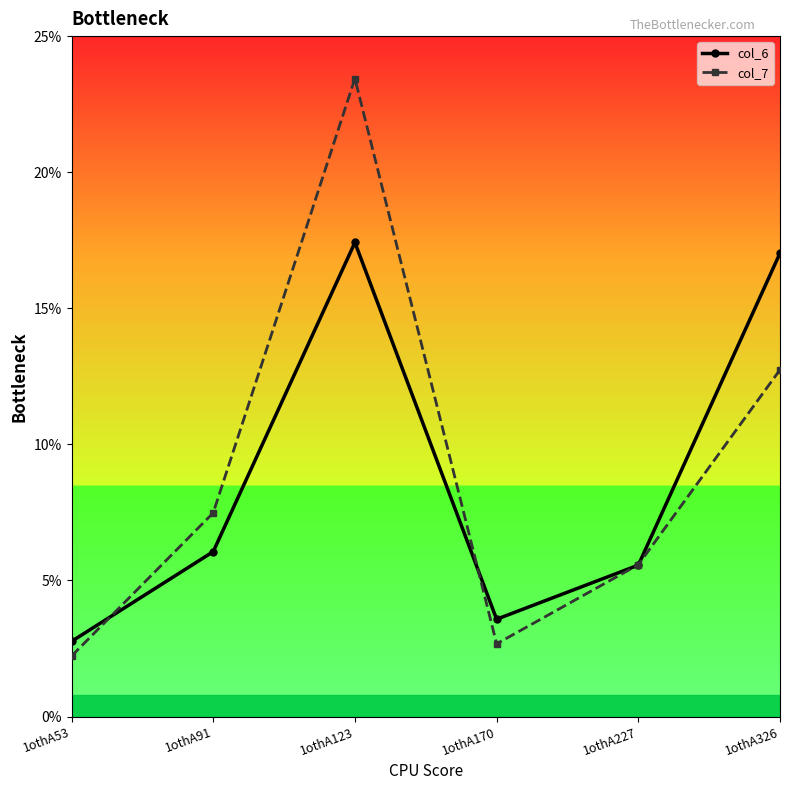

At which category does col_7 reach its first local valley?

1othA170